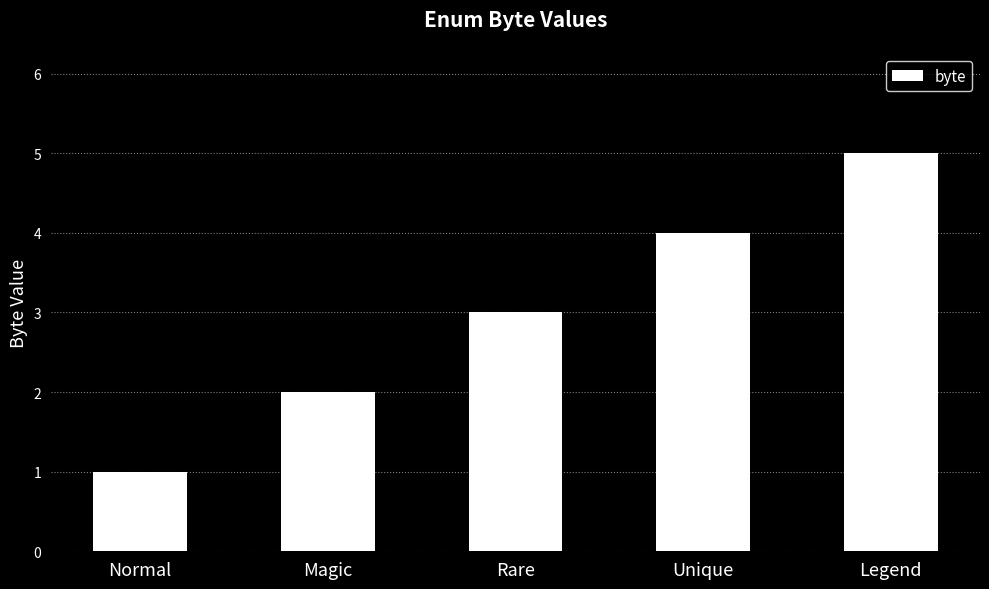

True or false: the data shows 2 at Magic.

True